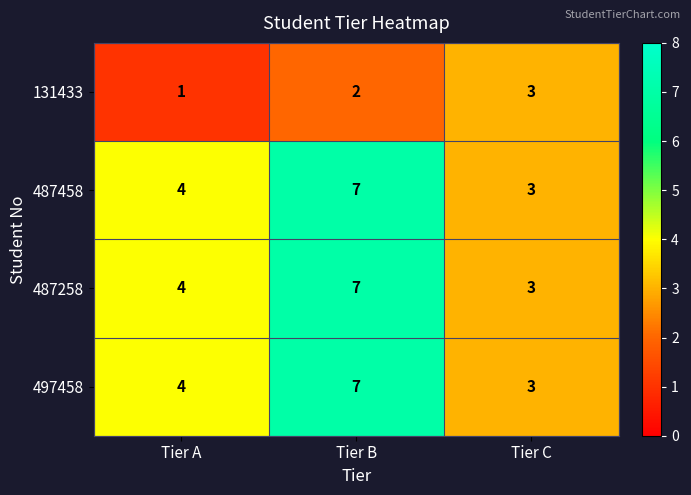

Rank the categories by 497458 value from lowest to highest.

Tier C, Tier A, Tier B